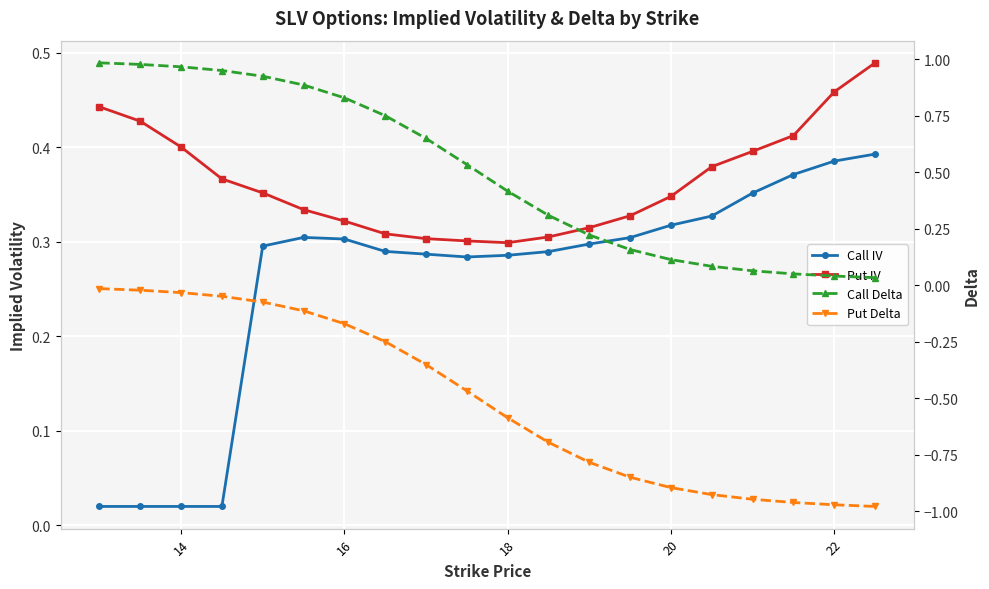

What is the difference between the maximum and second lowest values in the Put IV series?

0.2